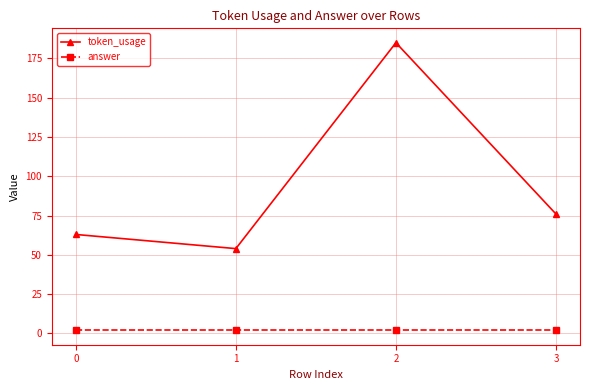

Reading left to right, list all the values displayed in this chart.

token_usage: 63	54	185	76
answer: 2	2	2	2